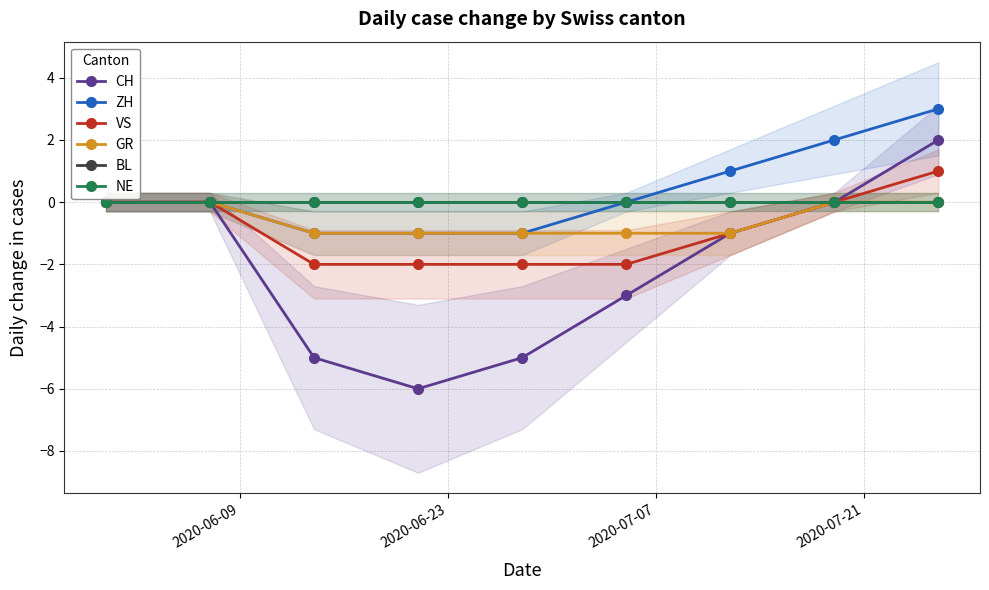

True or false: ZH and VS intersect in this chart.

False